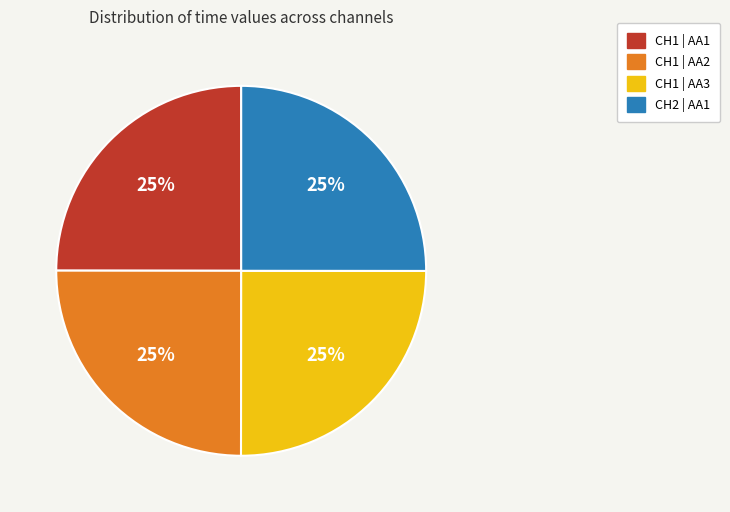

Is there a majority slice in this chart?

No